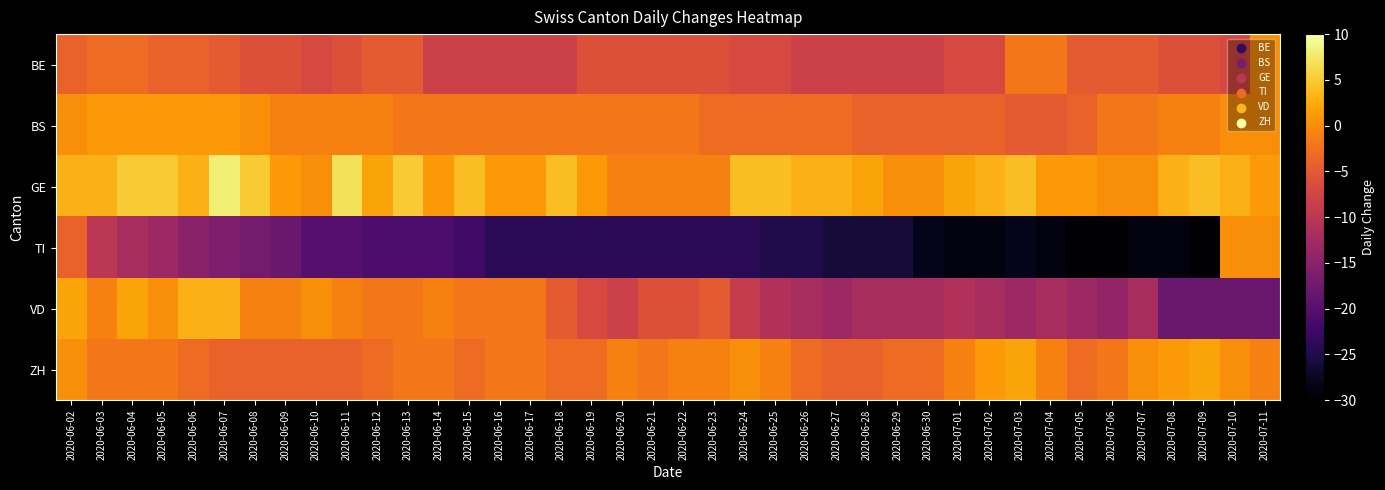

Between 2020-06-18 and 2020-07-04, which is larger?

2020-07-04